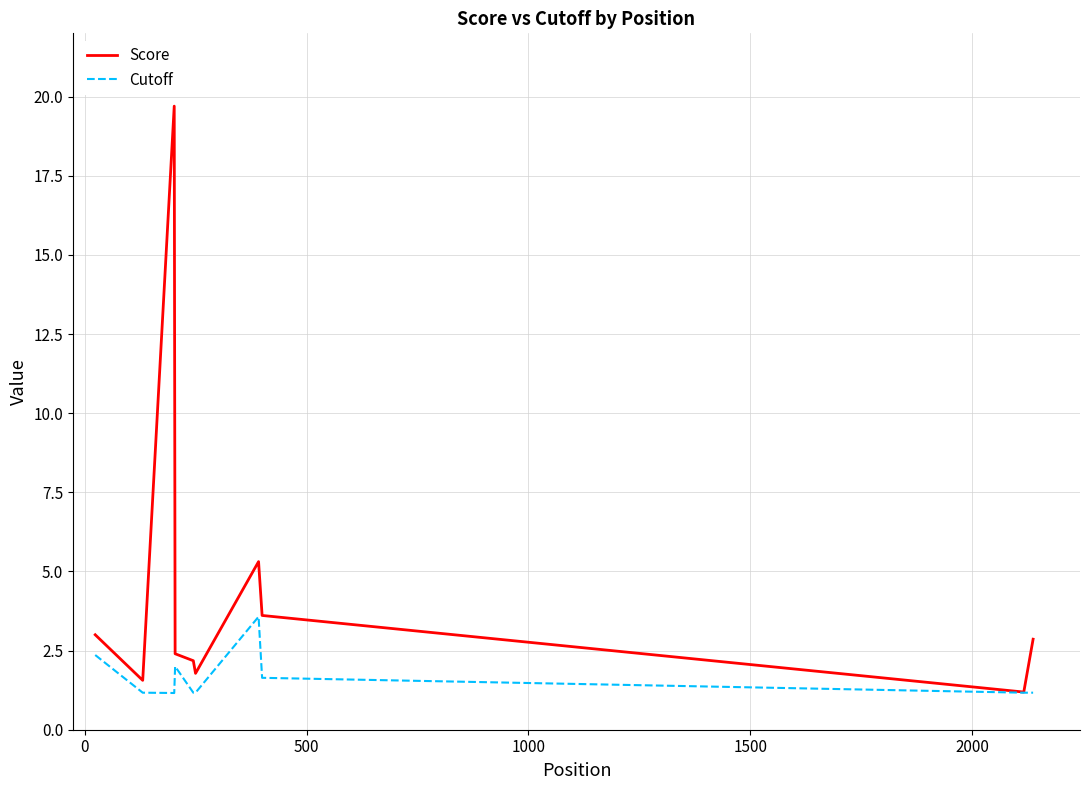

What is the difference between the maximum and second lowest values in the Cutoff series?

2.4